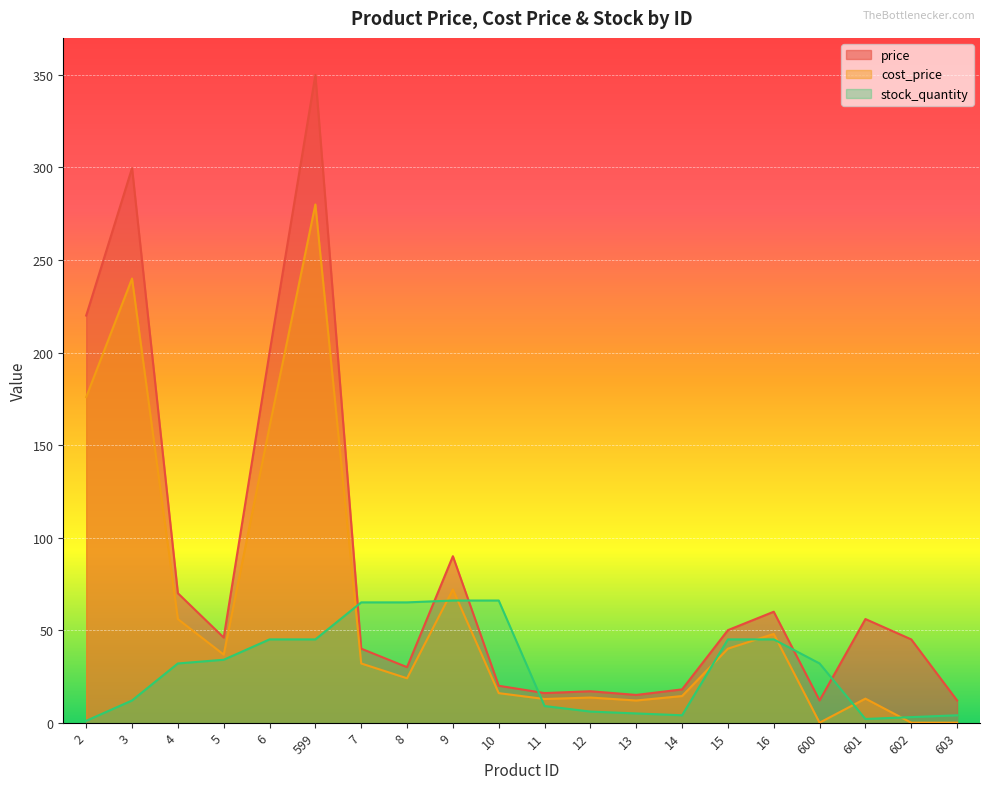

Reading right to left, what are all the values shown in this chart?

price: 603=12.0	602=45.0	601=56.0	600=12.0	16=60.0	15=50.0	14=18.0	13=15.0	12=17.0	11=16.0	10=19.9	9=90.0	8=30.0	7=40.0	599=350.0	6=200.0	5=46.0	4=70.0	3=299.7	2=220.0
cost_price: 603=0.0	602=0.0	601=13.0	600=0.0	16=48.0	15=40.0	14=14.4	13=12.0	12=13.6	11=12.8	10=16.0	9=72.0	8=24.0	7=32.0	599=280.0	6=160.0	5=36.8	4=56.0	3=240.0	2=175.9
stock_quantity: 603=4.0	602=3.0	601=2.0	600=32.0	16=45.0	15=45.0	14=4.0	13=5.0	12=6.0	11=9.0	10=66.0	9=66.0	8=65.0	7=65.0	599=45.0	6=45.0	5=34.0	4=32.0	3=12.0	2=1.0